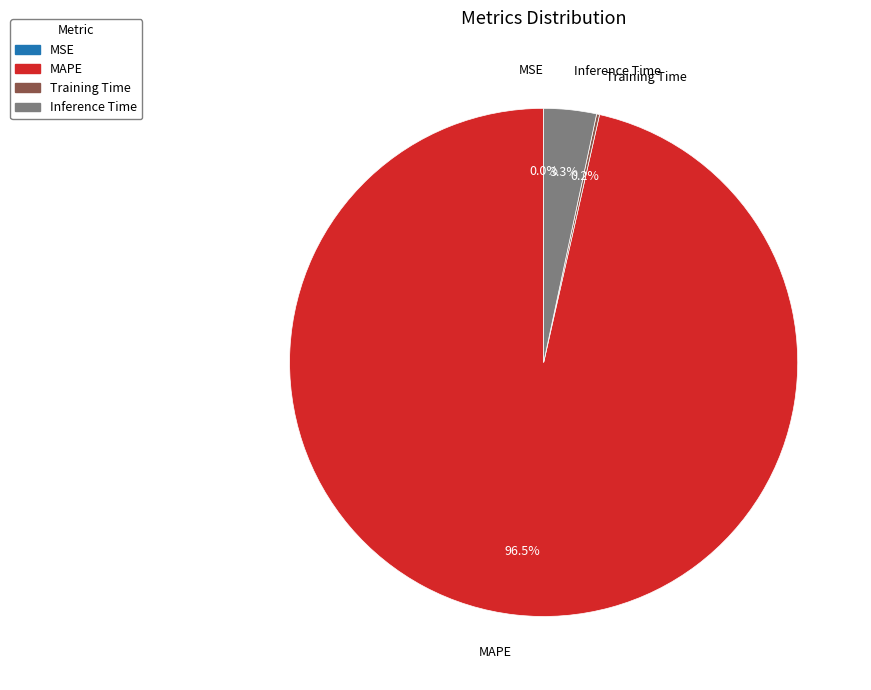

Combined, do MAPE and Inference Time account for over 50%?

Yes